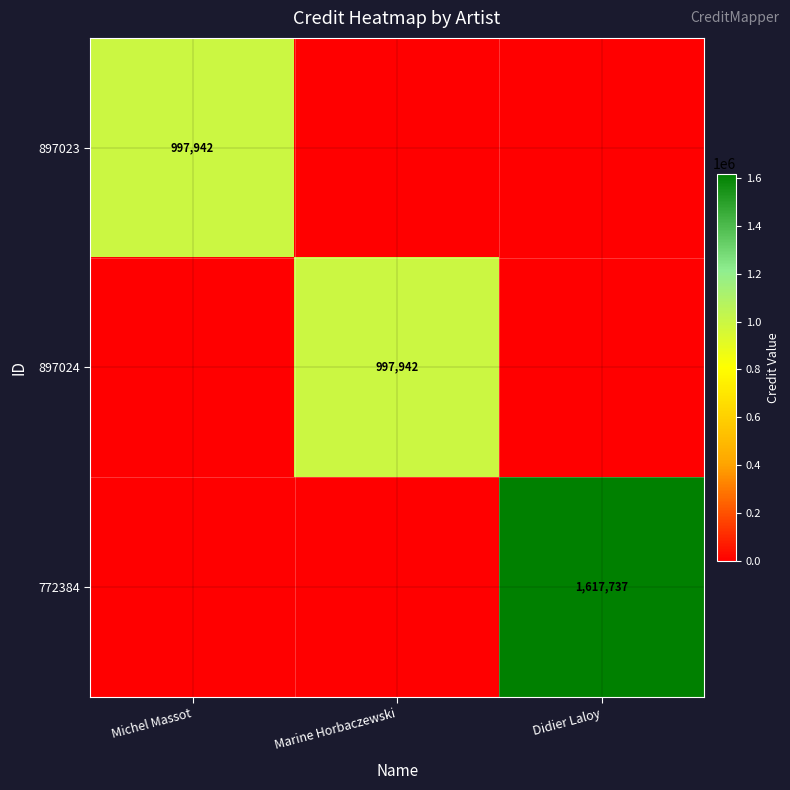

The value of 897023 at Michel Massot is 997942. True or false?

True